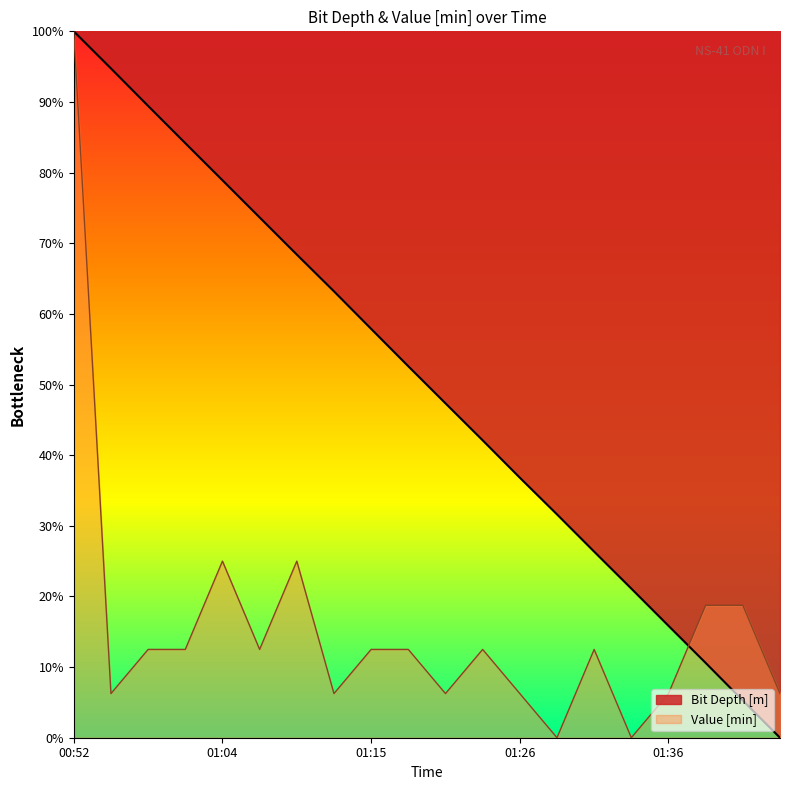

What is the total value across all series at 01:23?

54.6